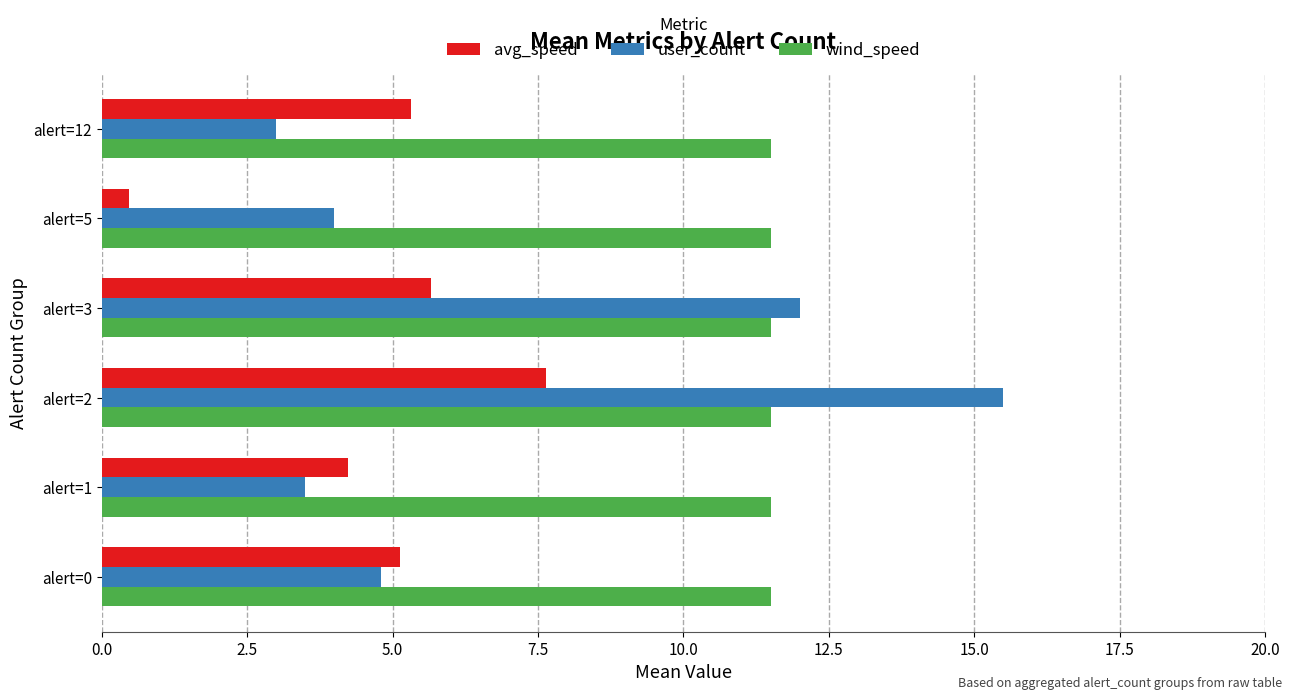

How many categories are shown in the chart?

6